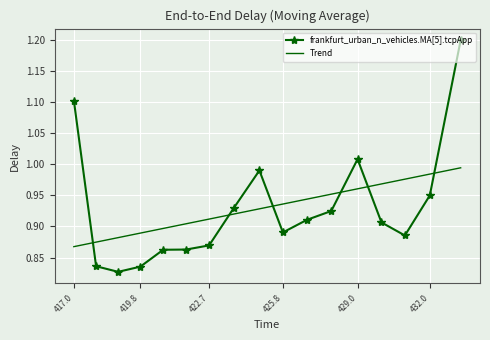

What is the difference between the maximum and minimum values in the frankfurt_urban_n_vehicles.MA[5].tcpApp series?

0.4